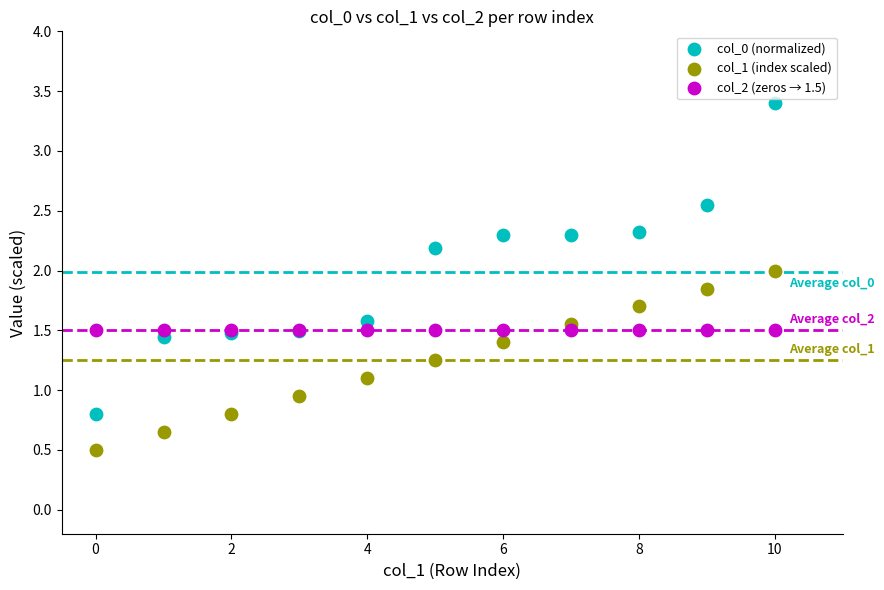

Which series contains the lowest Y value?

col_1 (index scaled)